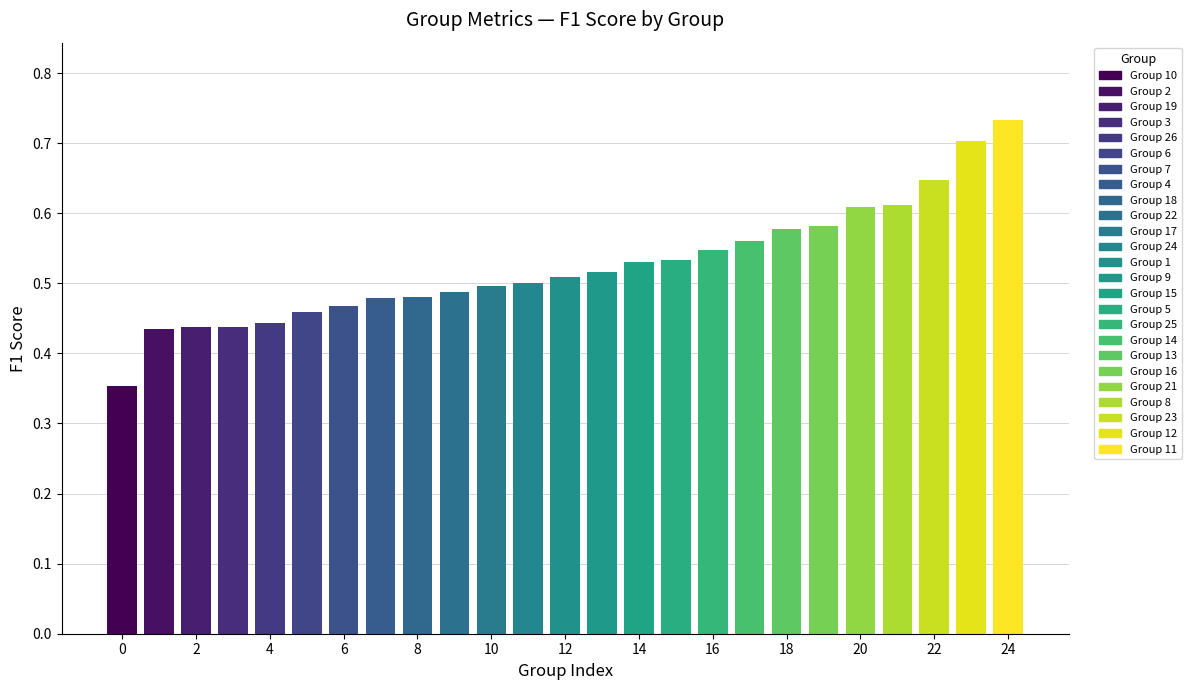

What is the value of the 22nd bar from the left?

0.6